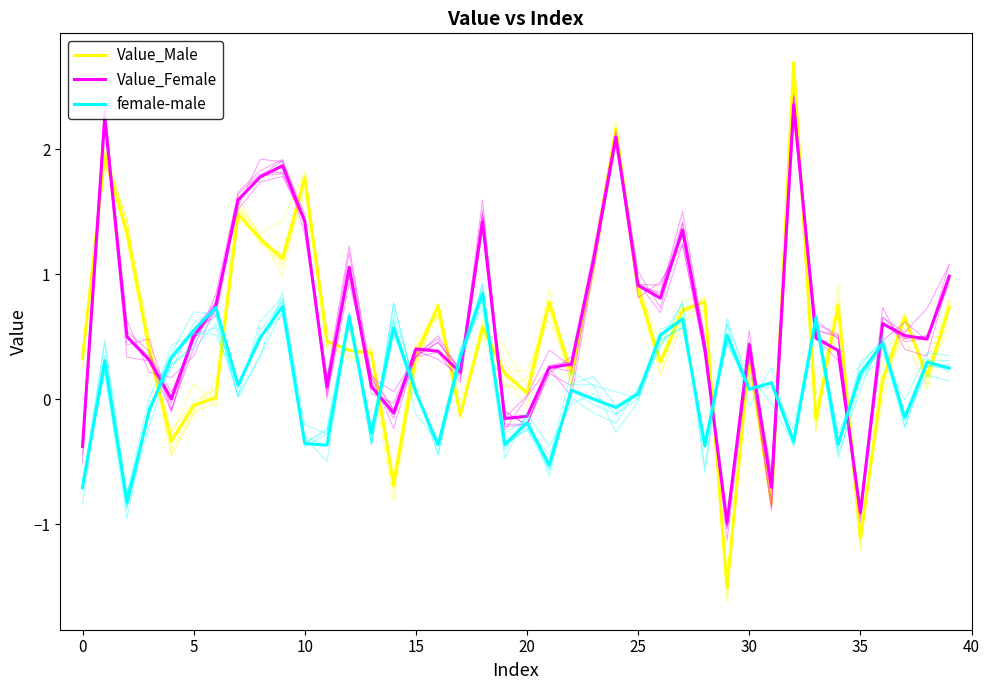

What value does the female-male series have at 14?

0.6